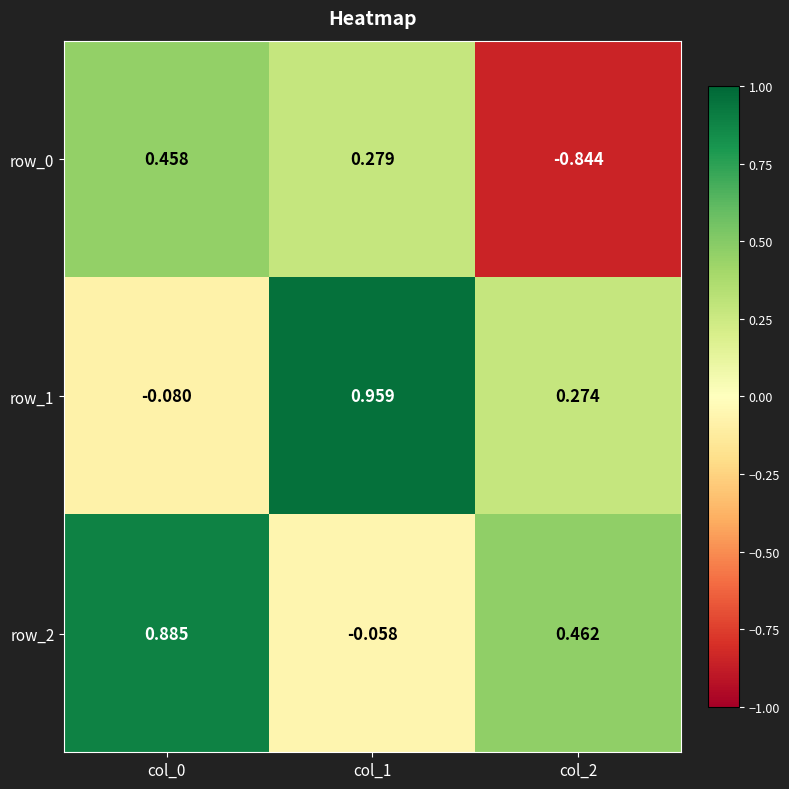

Where is row_1 nearest to the value 0?

col_0